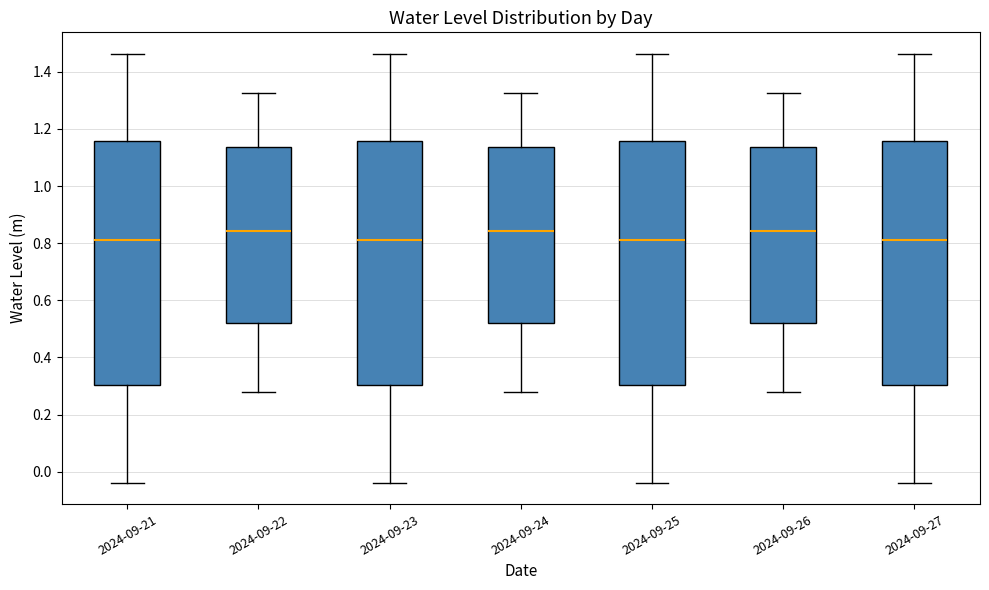

Reading left to right, transcribe this box plot: for each box, give where its median line is, the range the box spans, and where its two whiskers end, as read against the y-axis. The values are not printed on the chart, so give them approximately, as read against the axis.

2024-09-21: median 0.82, box 0.30 to 1.16, whiskers -0.04 to 1.46
2024-09-22: median 0.84, box 0.52 to 1.14, whiskers 0.28 to 1.32
2024-09-23: median 0.82, box 0.30 to 1.16, whiskers -0.04 to 1.46
2024-09-24: median 0.84, box 0.52 to 1.14, whiskers 0.28 to 1.32
2024-09-25: median 0.82, box 0.30 to 1.16, whiskers -0.04 to 1.46
2024-09-26: median 0.84, box 0.52 to 1.14, whiskers 0.28 to 1.32
2024-09-27: median 0.82, box 0.30 to 1.16, whiskers -0.04 to 1.46